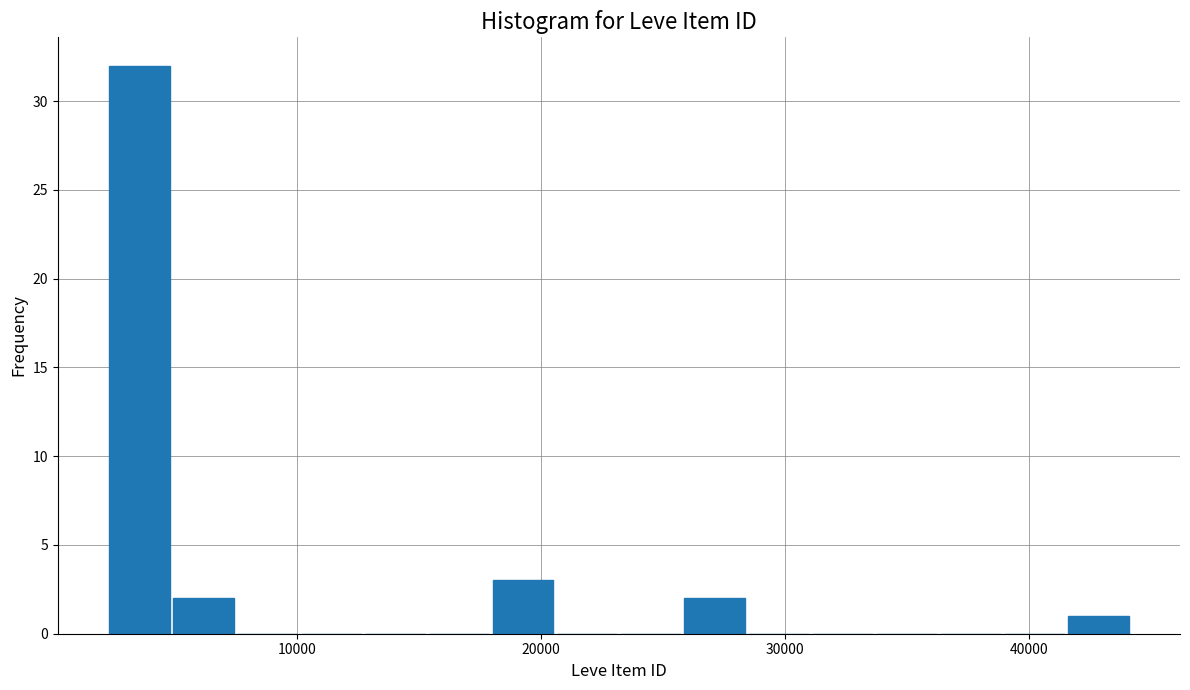

Read against the x-axis, roughly where is the centre of the tallest bar?

4000